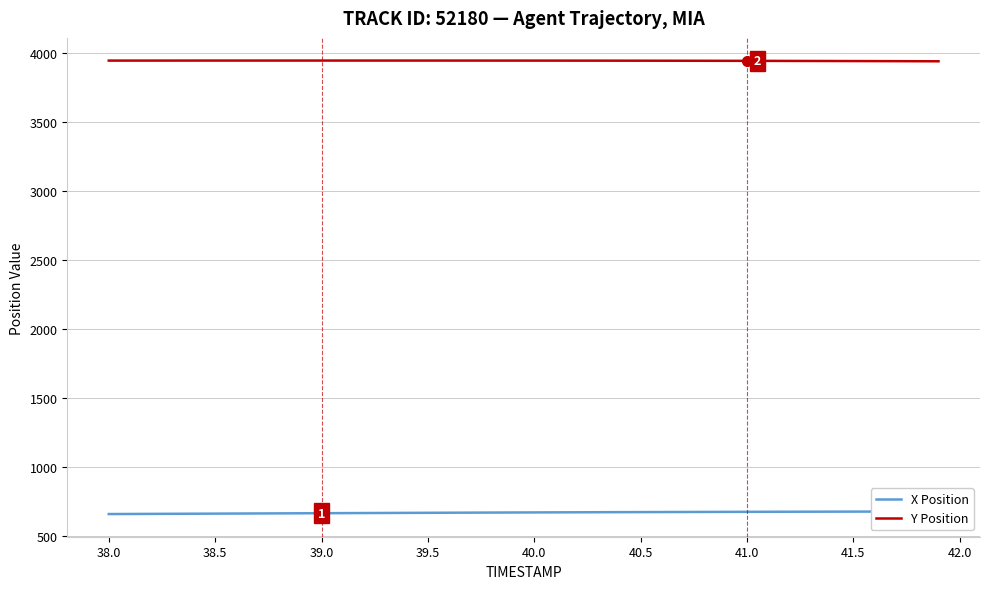

What is the maximum value for Y Position?

3948.0